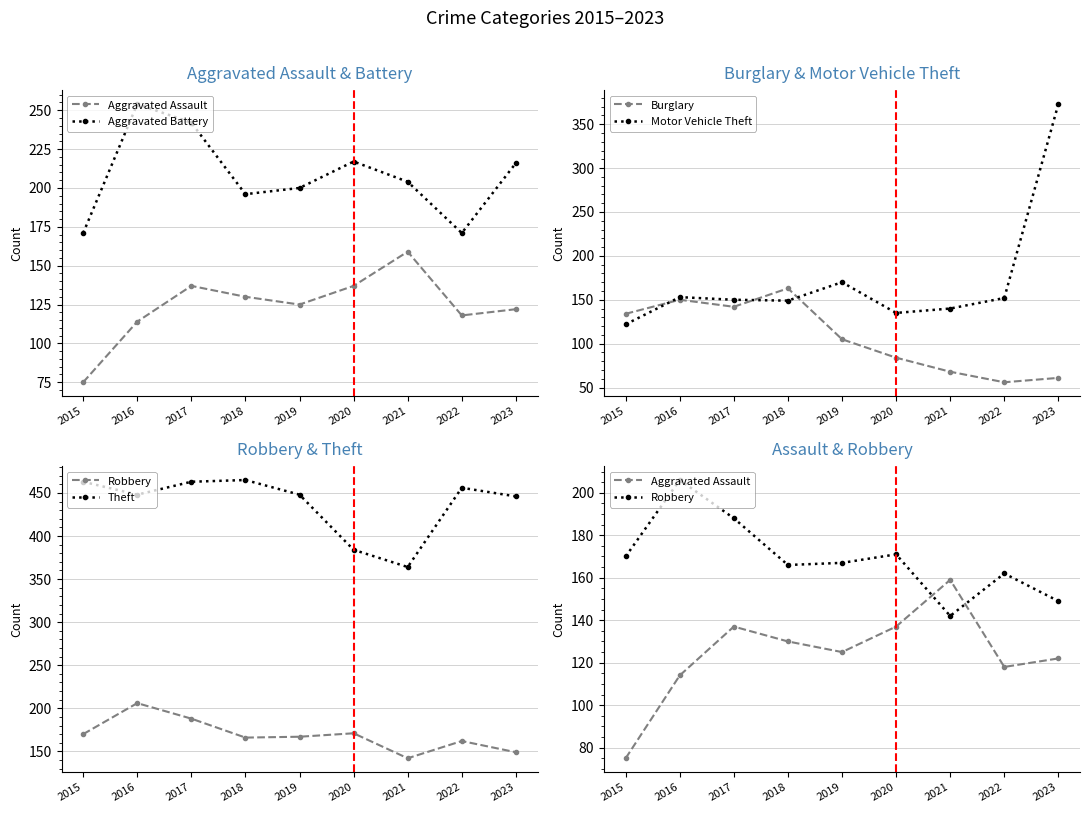

True or false: Burglary has more than 0 interior local peaks.

True